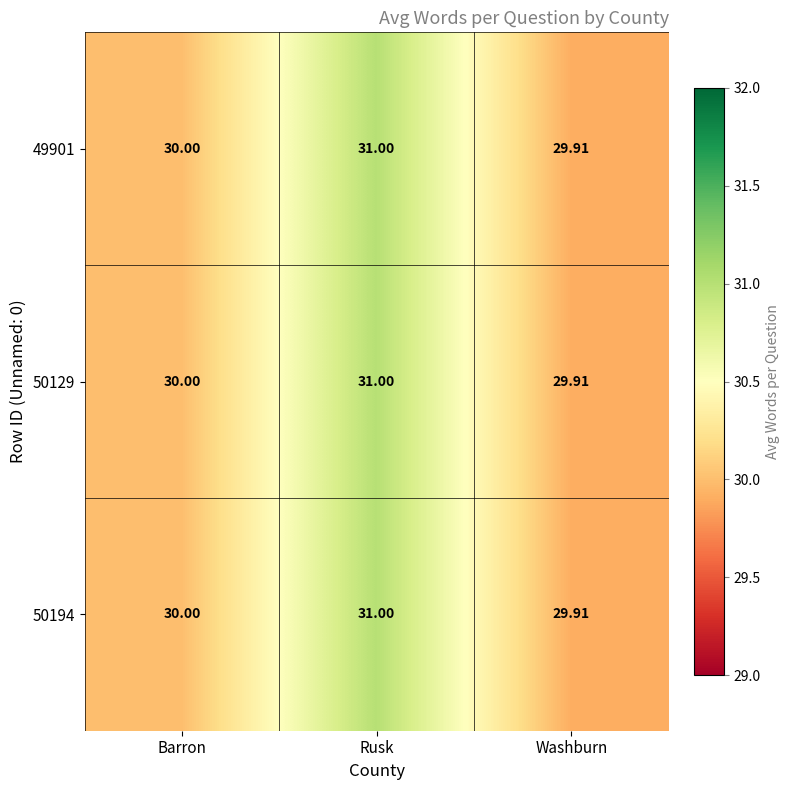

List the labels in order of 50194 value, largest first.

Rusk, Barron, Washburn